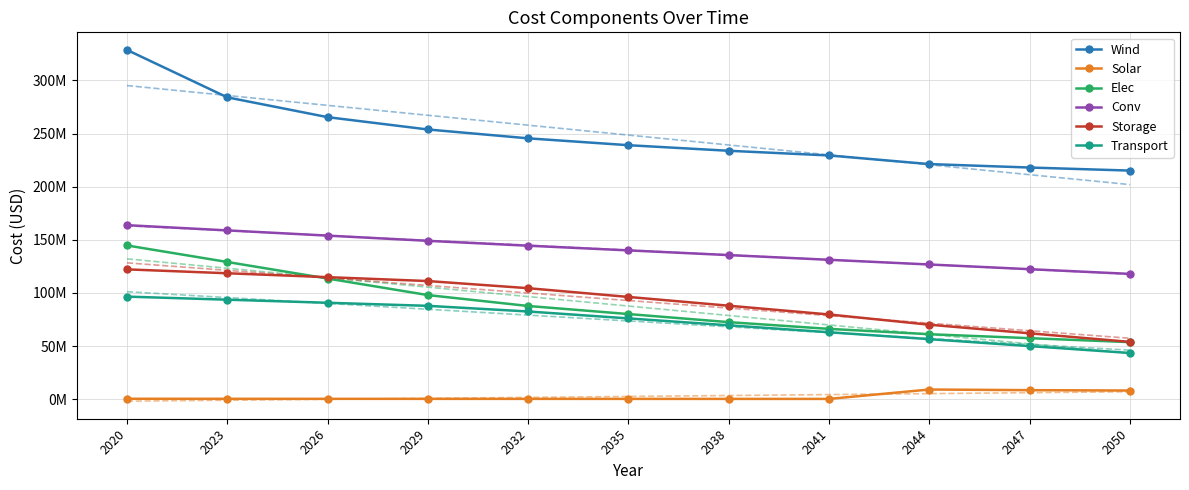

Reading left to right, transcribe all the data shown in this chart.

Wind: 2020=328722175.5	2023=284068005.1	2026=265423818.9	2029=253816771.1	2032=245479731.9	2035=239019801.4	2038=233771903.6	2041=229368203.2	2044=221246405.3	2047=218000157.8	2050=215119840.1
Solar: 2020=345144.6	2023=302645.6	2026=276301.9	2029=257682.5	2032=241046.9	2035=227030.1	2038=215187.5	2041=204890.1	2044=9046138.9	2047=8451694.7	2050=8091557.9
Elec: 2020=144666135.8	2023=129093691.6	2026=113521247.3	2029=97948803.0	2032=87686339.7	2035=80078866.7	2038=72471393.8	2041=66131833.0	2044=61105977.0	2047=57376823.6	2050=53647670.2
Conv: 2020=163740768.9	2023=158828545.9	2026=153916322.8	2029=149004099.7	2032=144419358.2	2035=139998357.4	2038=135577356.7	2041=131156355.9	2044=126735355.1	2047=122314354.4	2050=117893353.6
Storage: 2020=122142882.8	2023=118478596.3	2026=114814309.9	2029=111150023.4	2032=104432164.8	2035=96187520.2	2038=87942875.6	2041=79698231.0	2044=70052535.7	2047=61969550.8	2050=53886565.9
Transport: 2020=96495924.9	2023=93601047.2	2026=90706169.5	2029=87811291.7	2032=82504015.8	2035=75990540.9	2038=69477066.0	2041=62963591.0	2044=56450116.1	2047=49936641.2	2050=43423166.2